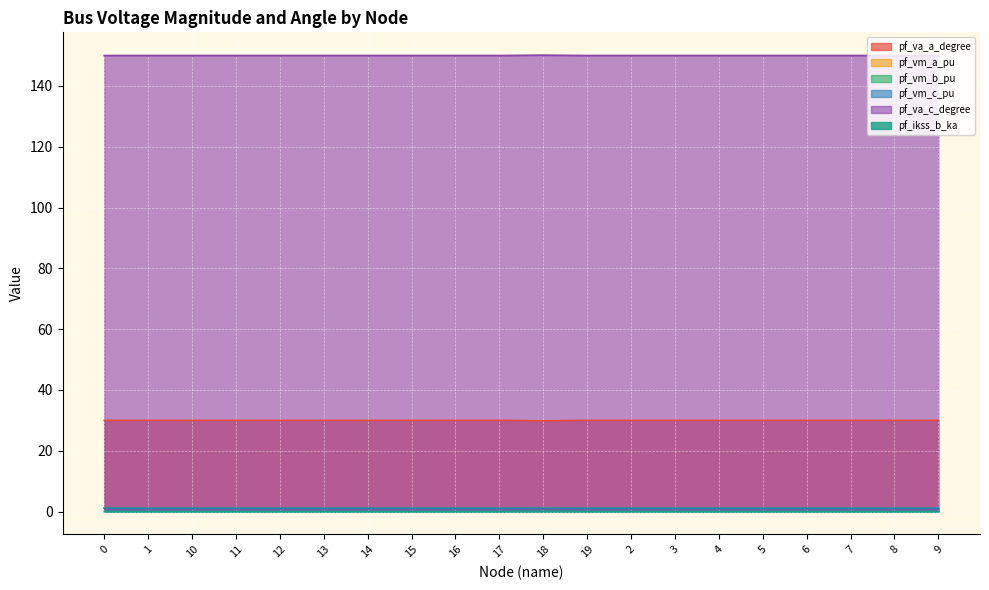

The pf_va_c_degree series shows 0.0 at 10. True or false?

False